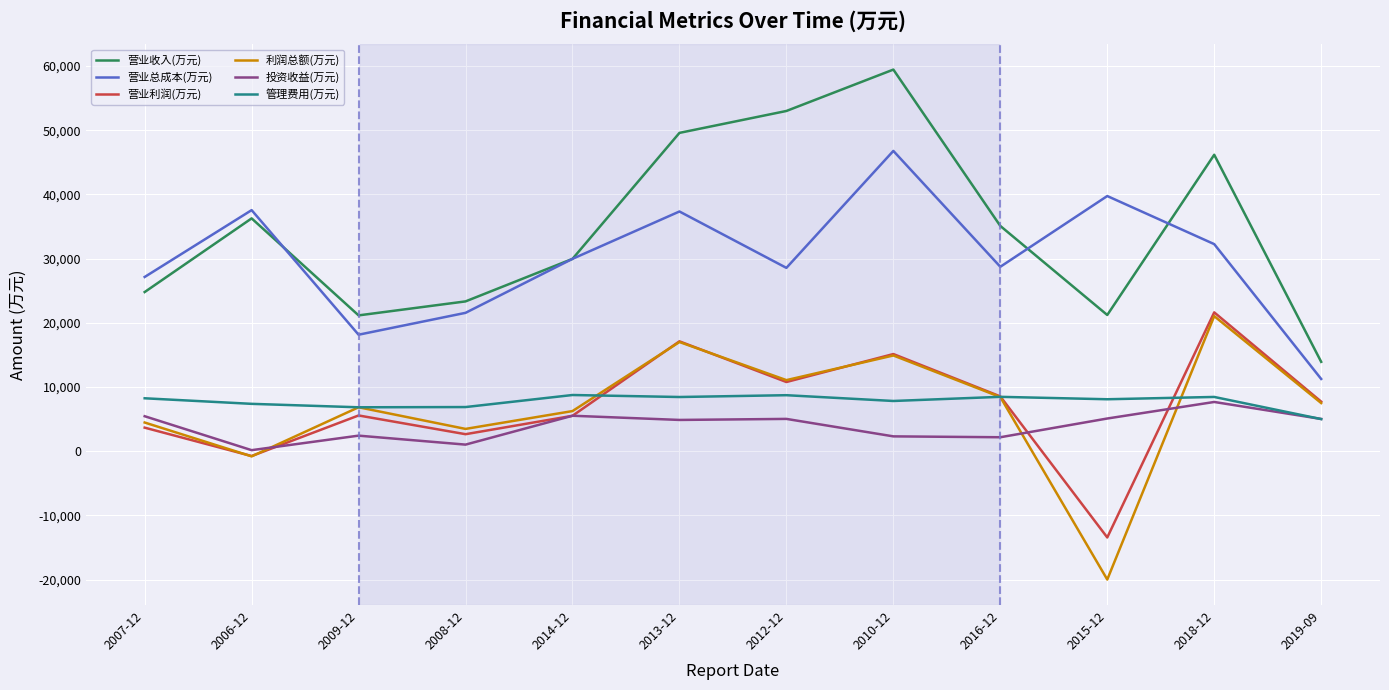

Which series has the largest total across all categories?

营业收入(万元)